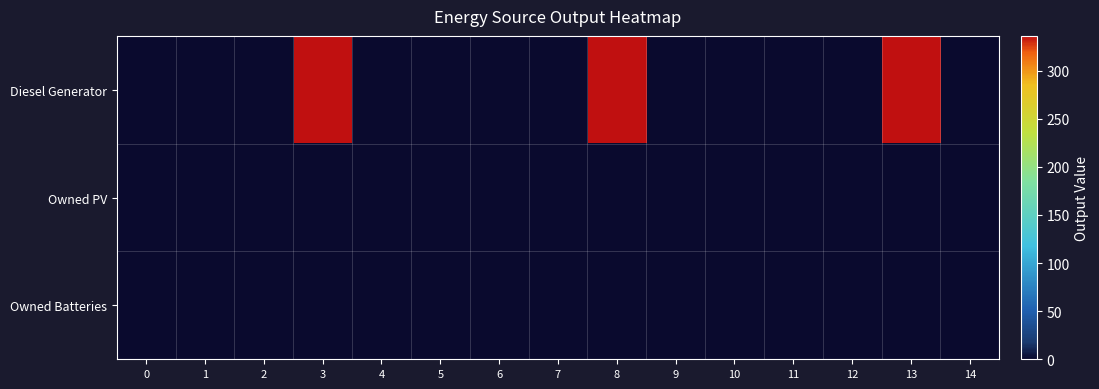

Which series has the widest spread of values?

Diesel Generator